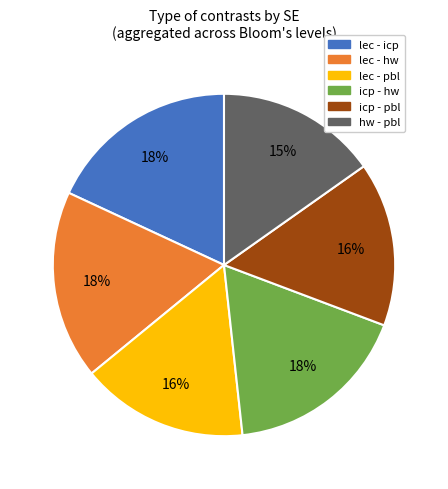

Approximately how many times larger is the value at lec - icp compared to hw - pbl?

1.2